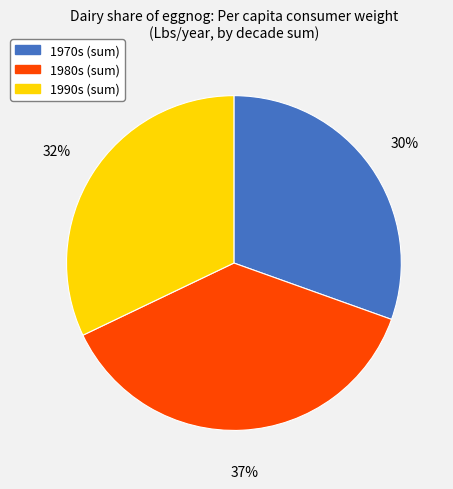

To the nearest percent, what is the difference between the largest and smallest slice percentages?

7%